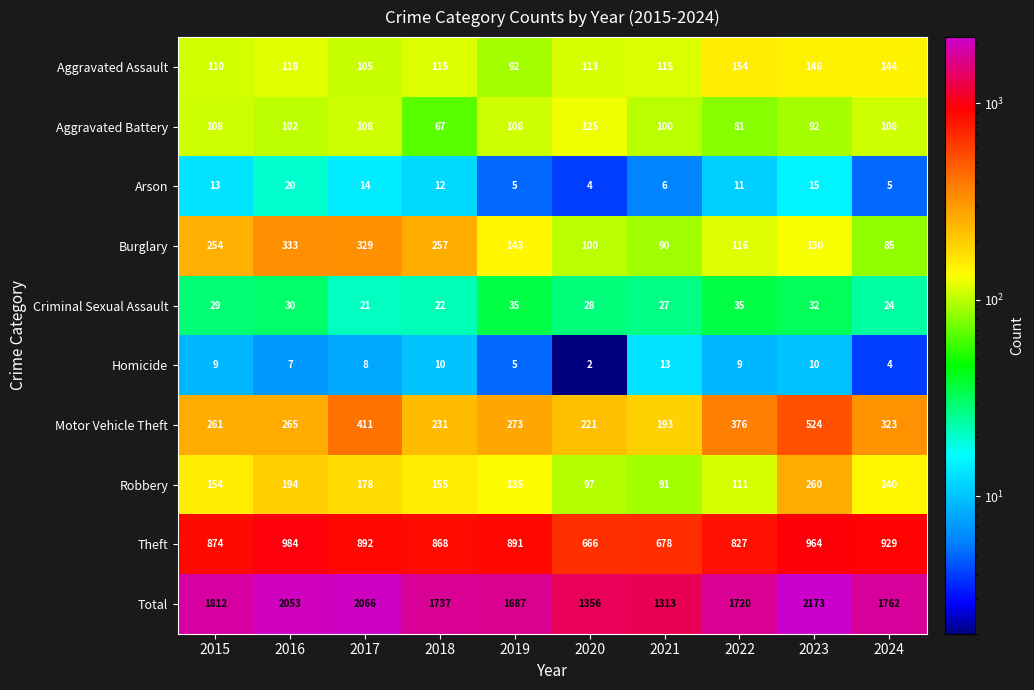

Which series has the largest total across all categories?

Total